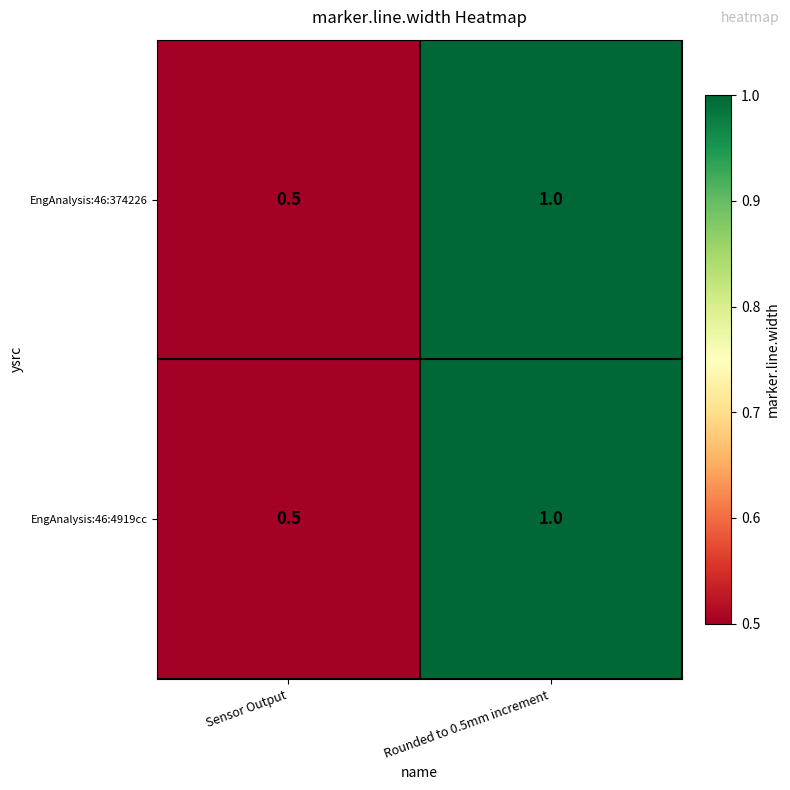

What value does the EngAnalysis:46:4919cc series have at Sensor Output?

0.5